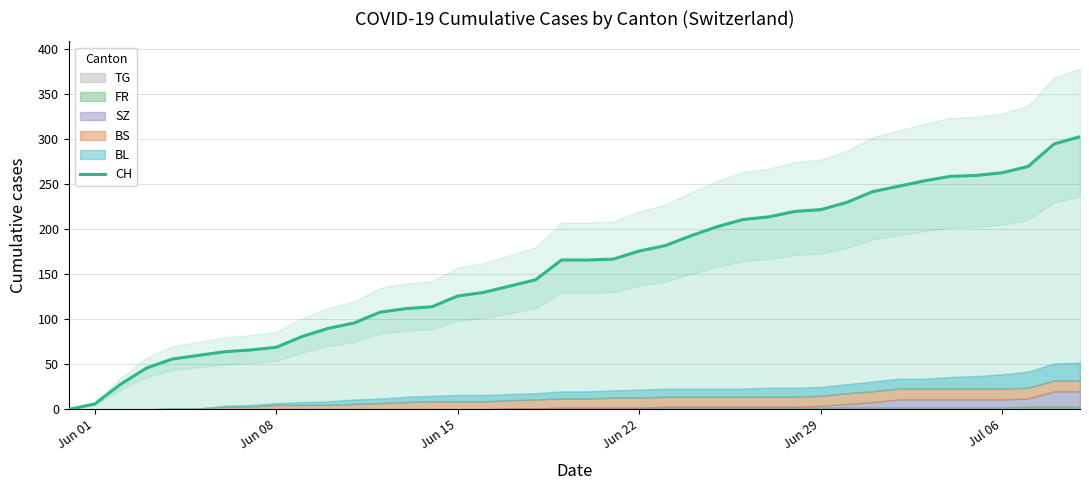

Which label corresponds to the smallest value in the chart?

Jun 01